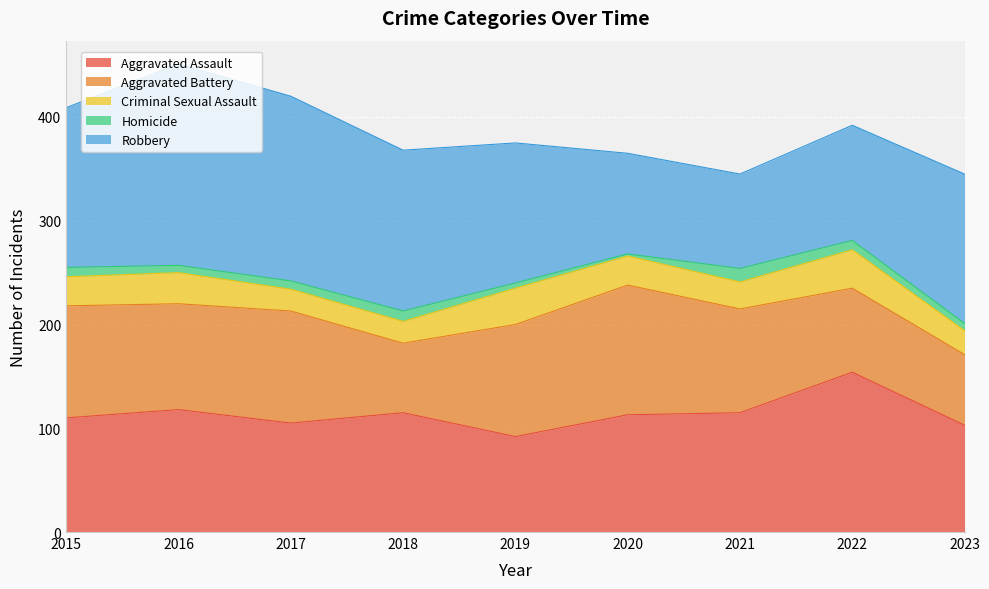

What is the value of the Homicide point at the 2nd from the left?

7